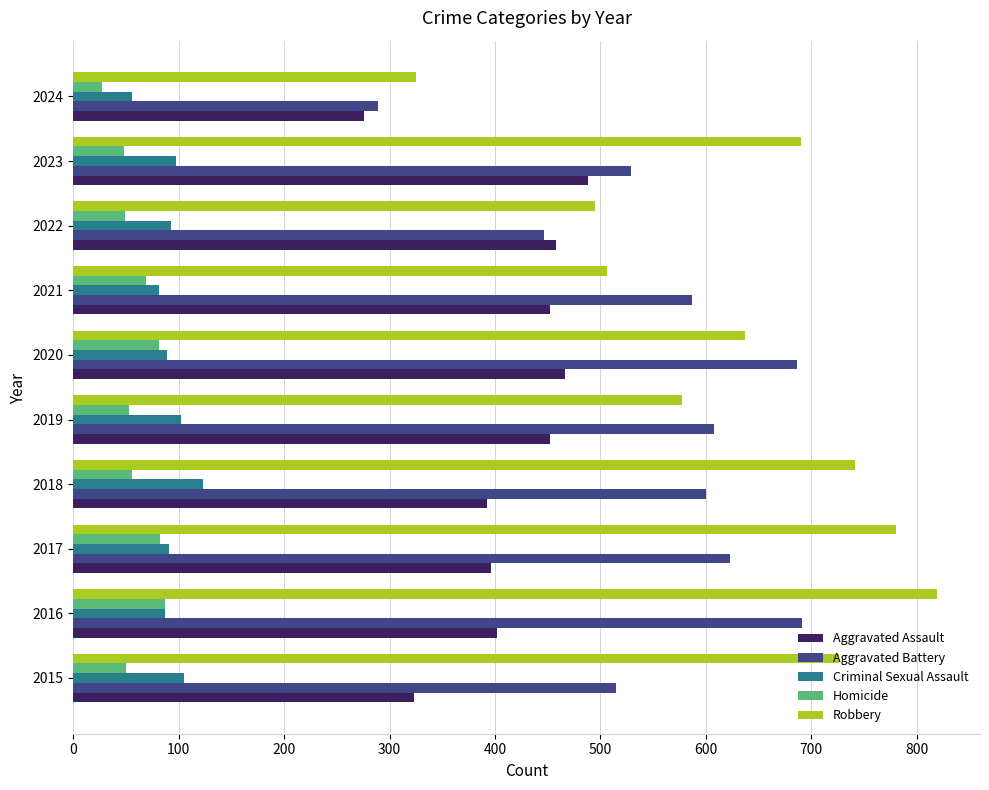

How many distinct data groups are displayed?

5